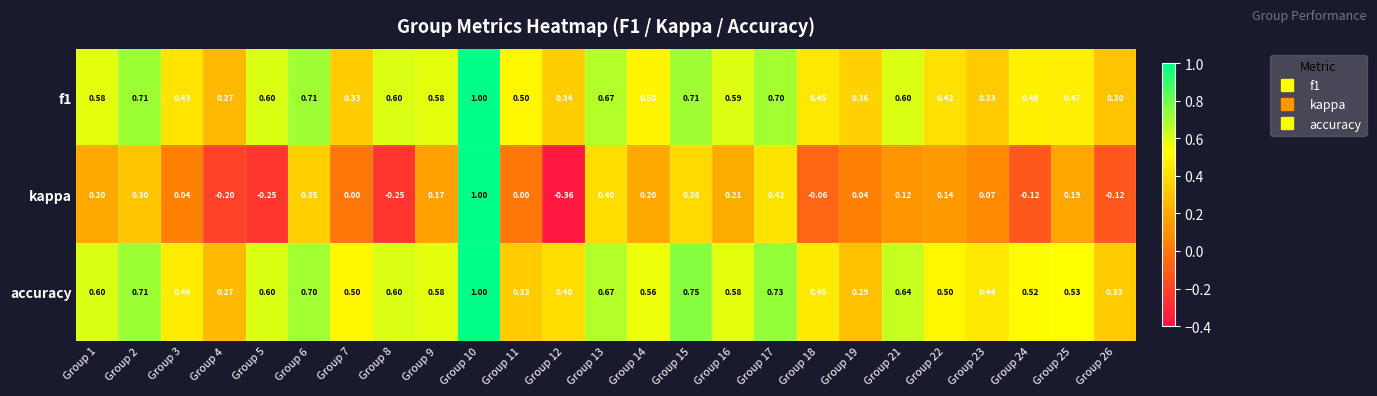

Which series has the largest range (max minus min)?

kappa